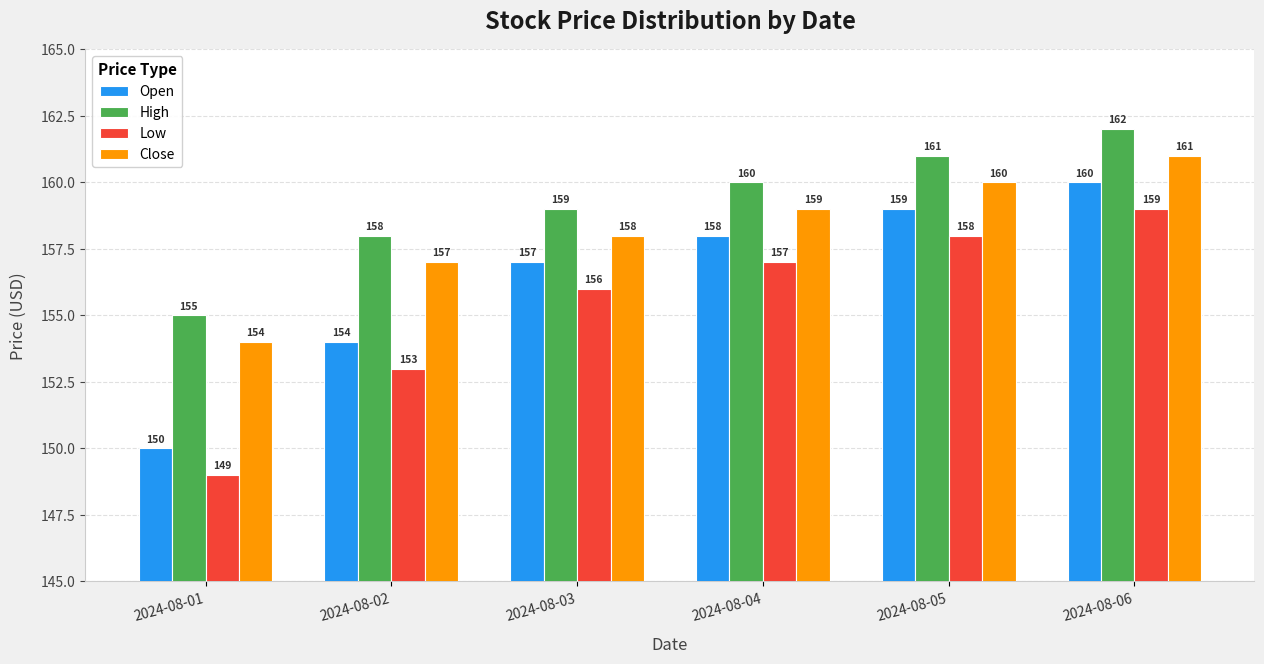

What is the value of the High bar at the 6th from the left?

162